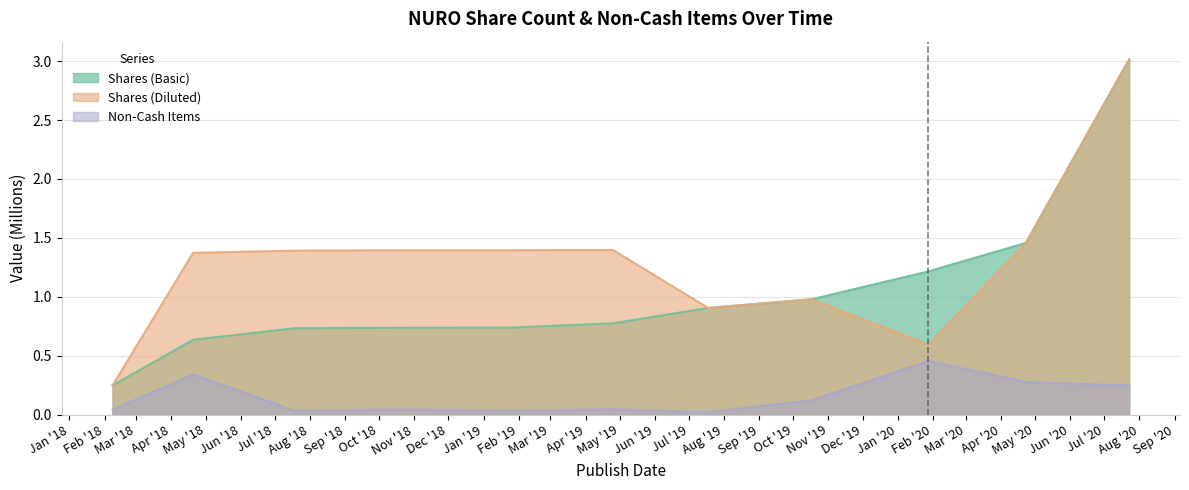

At which category is the sum across all series the highest?

2020-07-23